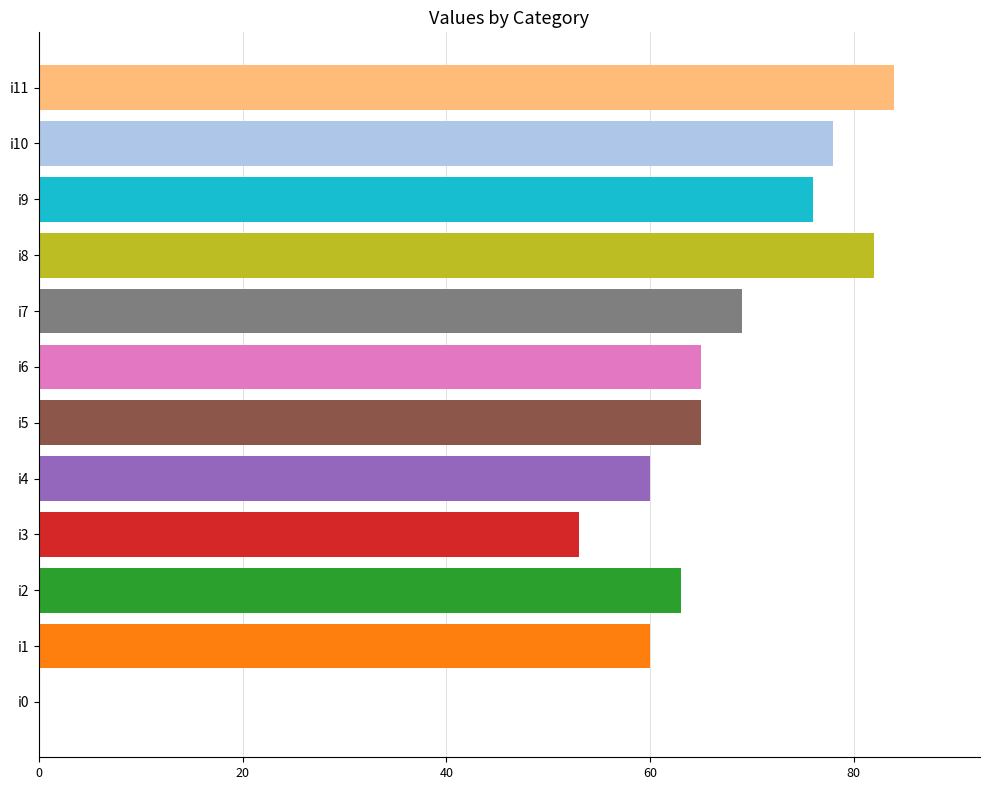

The chart shows a value of 28 at i8. True or false?

False